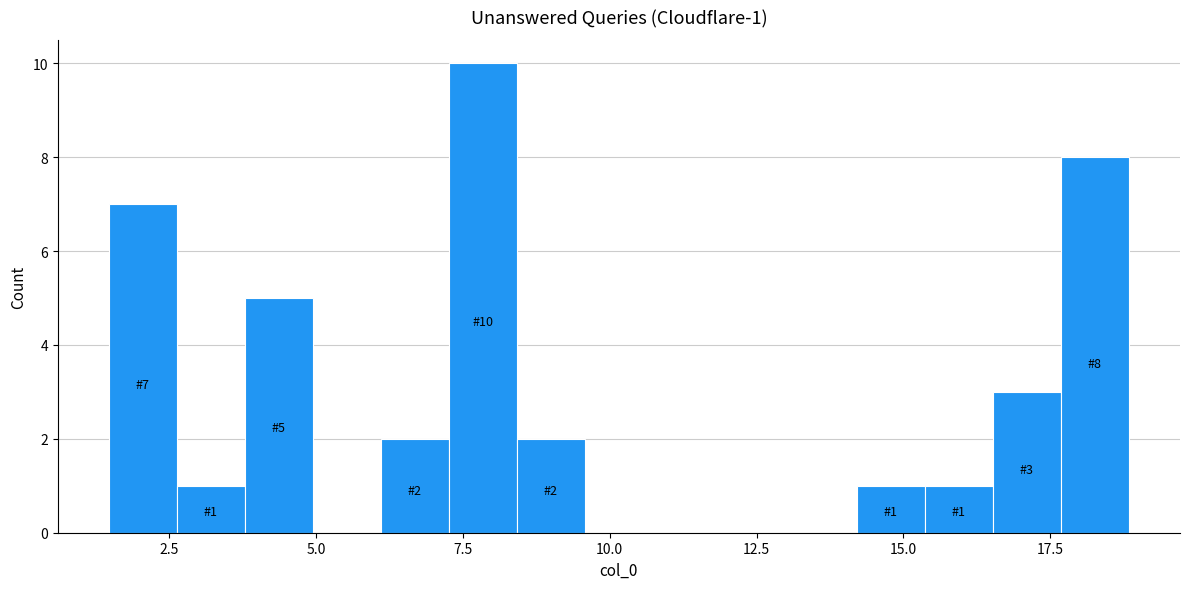

Around what value on the x-axis is the tallest bar? Give the approximate position of its centre, as read against the axis.

8.0